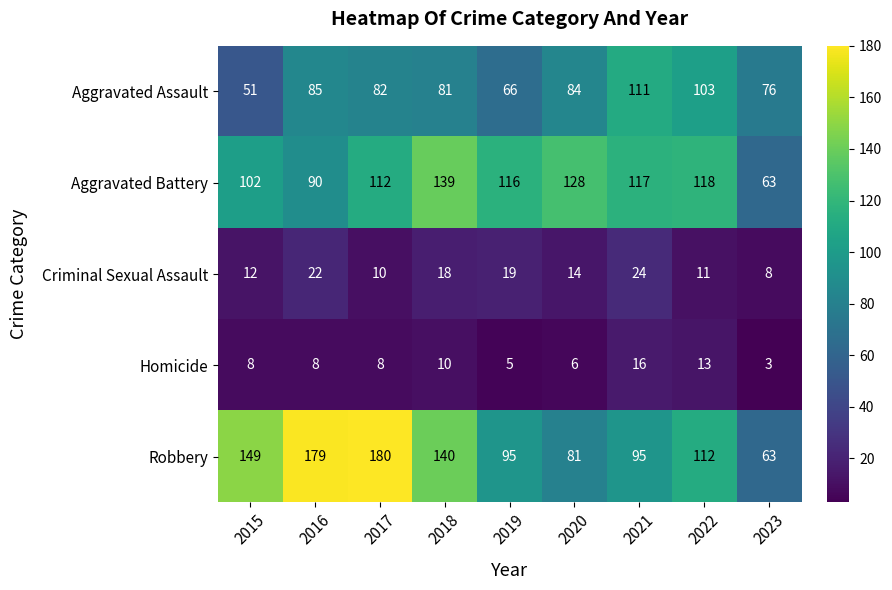

Which series changed the most between 2020 and 2023?

Aggravated Battery